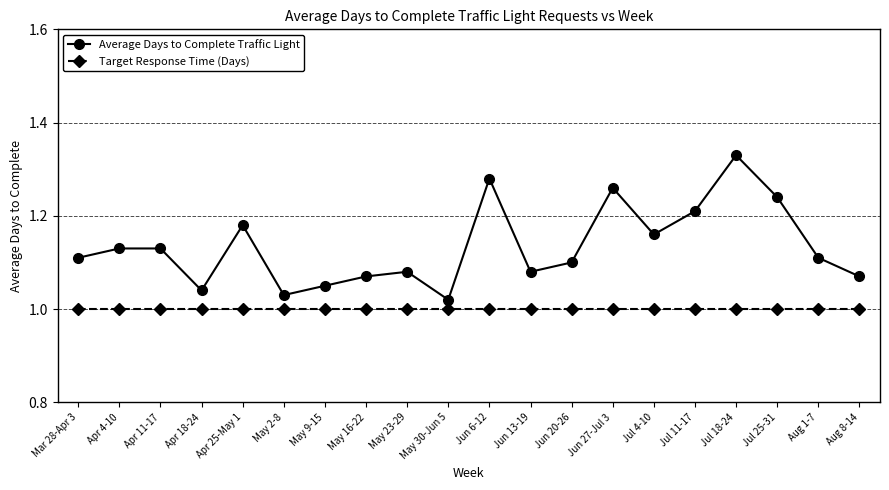

What is the spread (max minus min) of values at Jul 18-24?

0.3